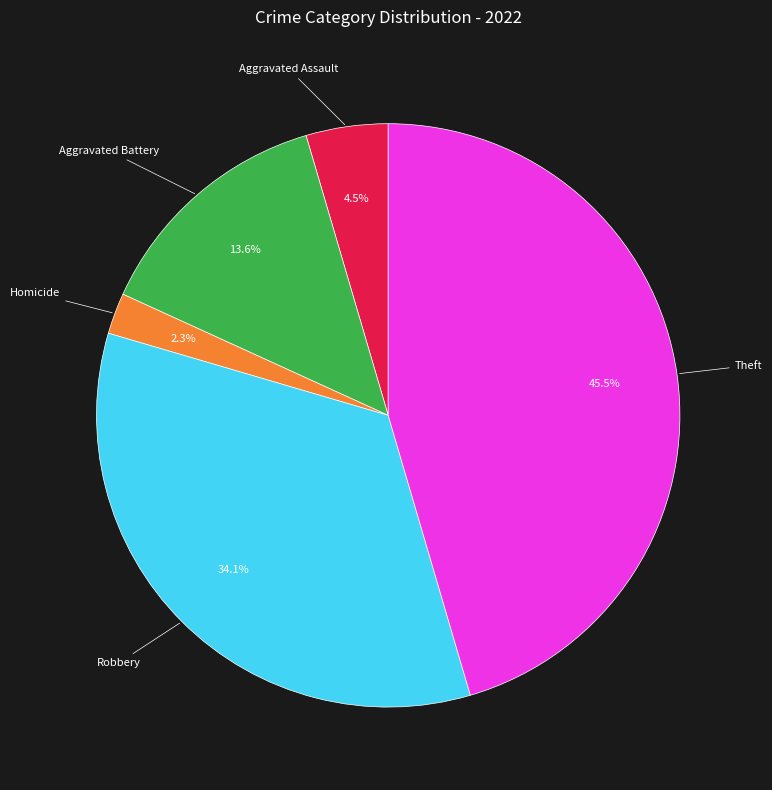

Is there a majority slice in this chart?

No